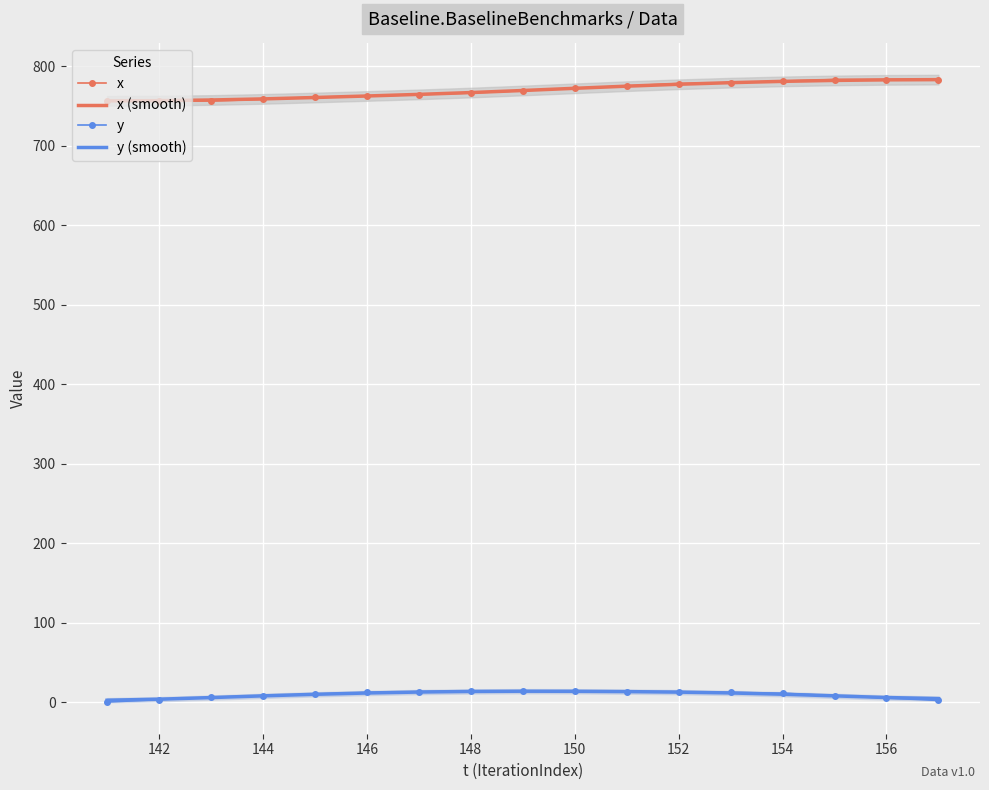

Reading left to right, what are all the values shown in this chart?

x: 756.0	756.0	756.0	758.0	761.0	762.0	764.0	766.0	769.0	772.0	775.0	778.0	779.0	781.0	783.0	783.0	783.0
x (smooth): 756.1	756.5	757.3	758.6	760.4	762.3	764.3	766.6	769.2	772.0	774.6	777.0	779.0	780.7	781.9	782.6	782.9
y: 0.0	3.0	6.0	8.0	10.0	12.0	13.0	14.0	14.0	14.0	13.0	13.0	12.0	11.0	8.0	5.0	2.0
y (smooth): 2.3	3.6	5.6	7.8	9.7	11.4	12.6	13.3	13.6	13.5	13.1	12.5	11.4	9.8	7.8	5.7	4.3